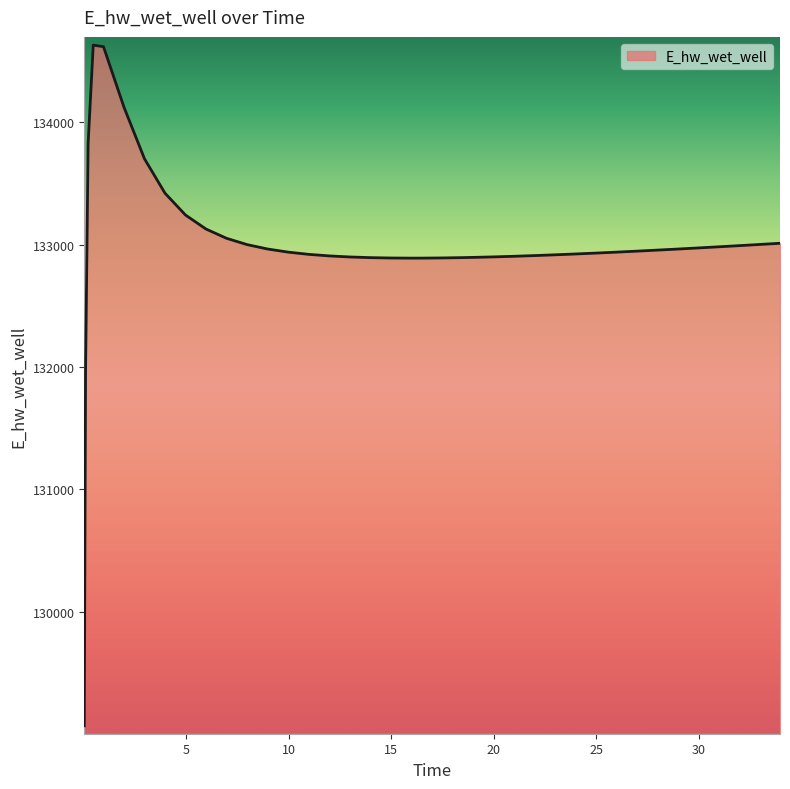

What is the smallest value displayed?

129070.3